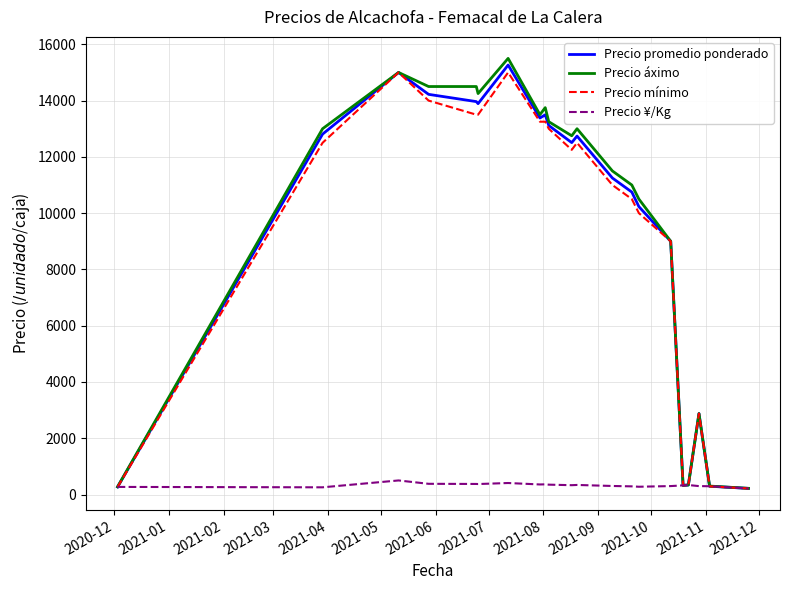

What is the minimum value shown in the chart?

215.0